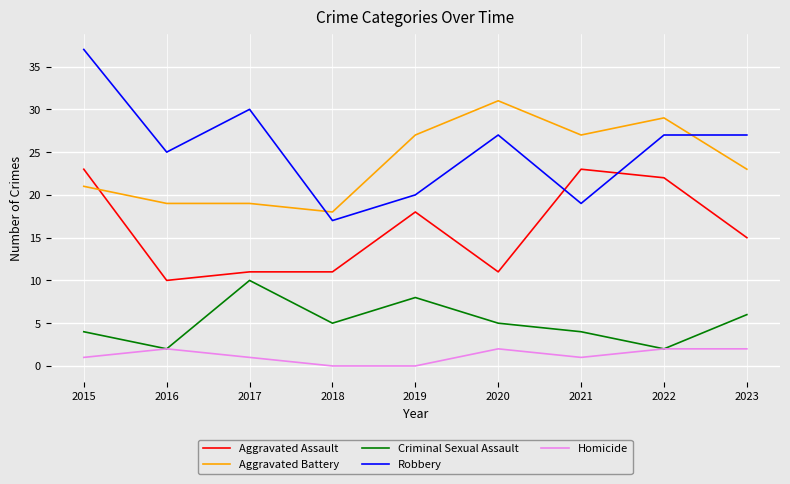

What is the difference between the maximum and minimum values in the Aggravated Assault series?

13